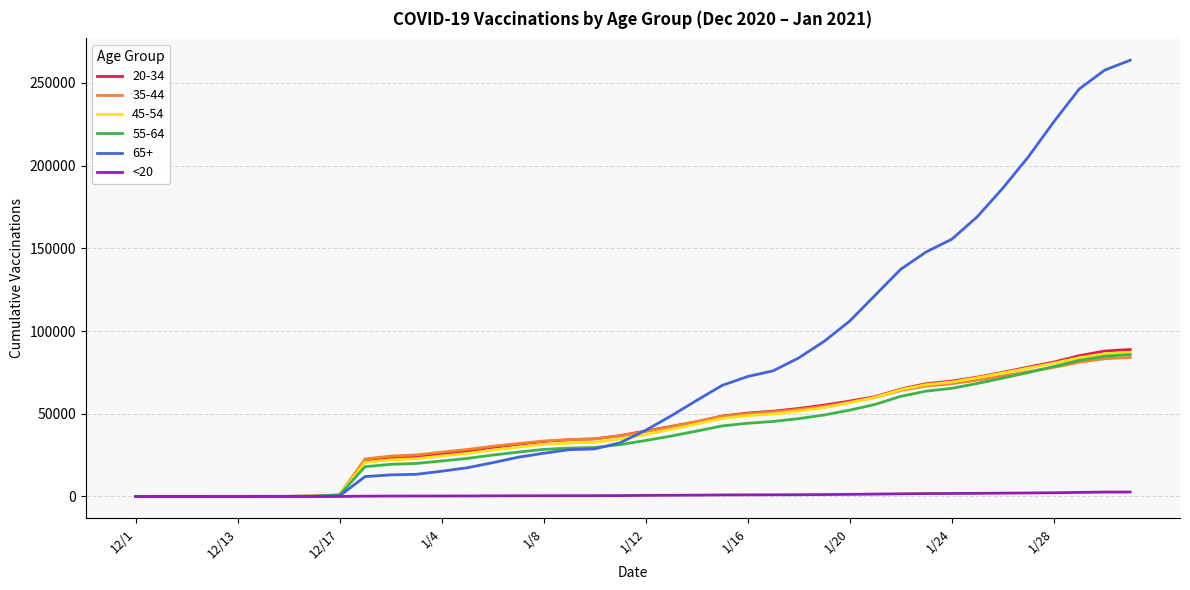

Which series has the largest total across all categories?

65+